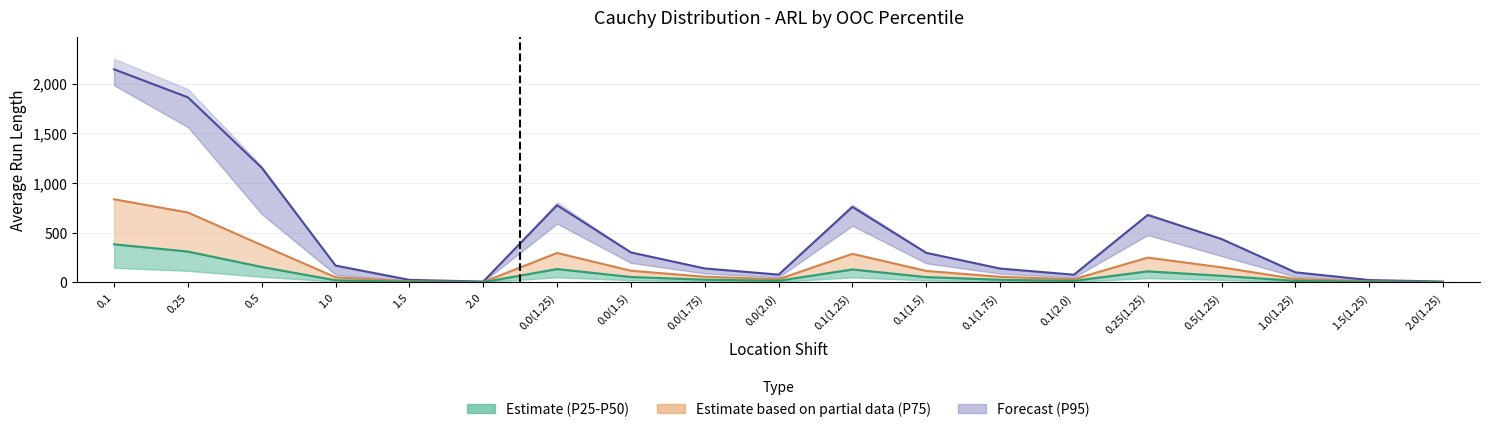

At which category does the chart reach its minimum across all series?

2.0